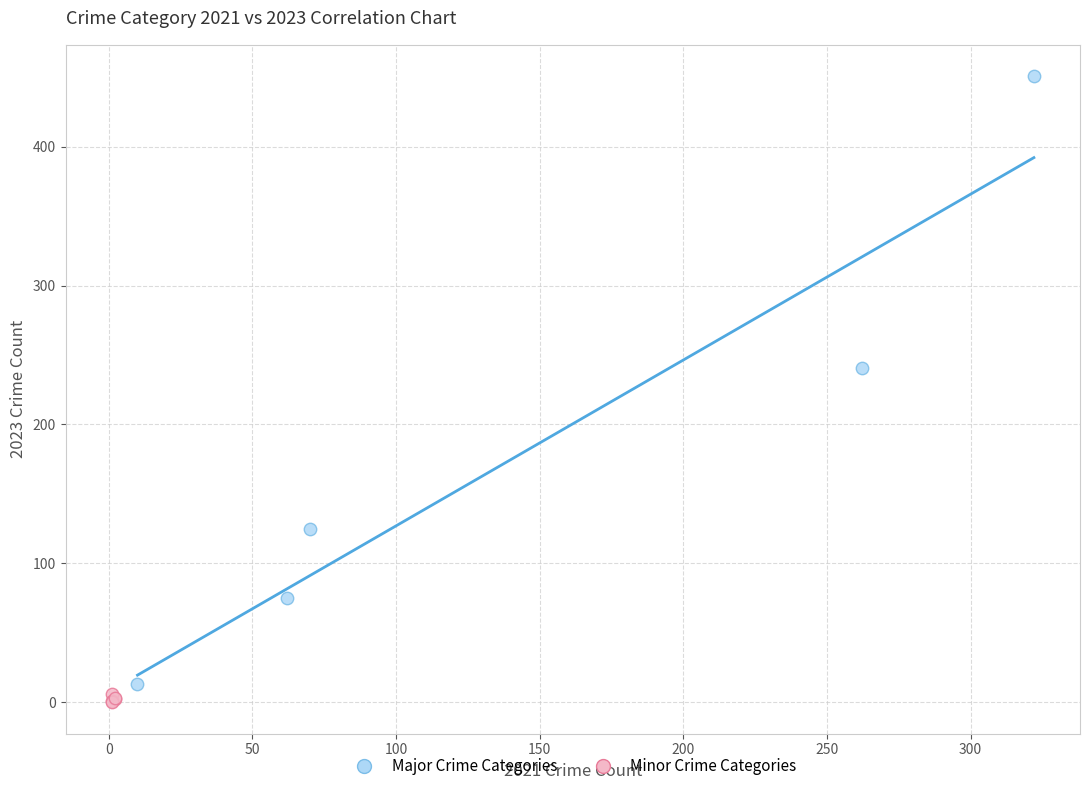

Which series contains the highest Y value?

Major Crime Categories